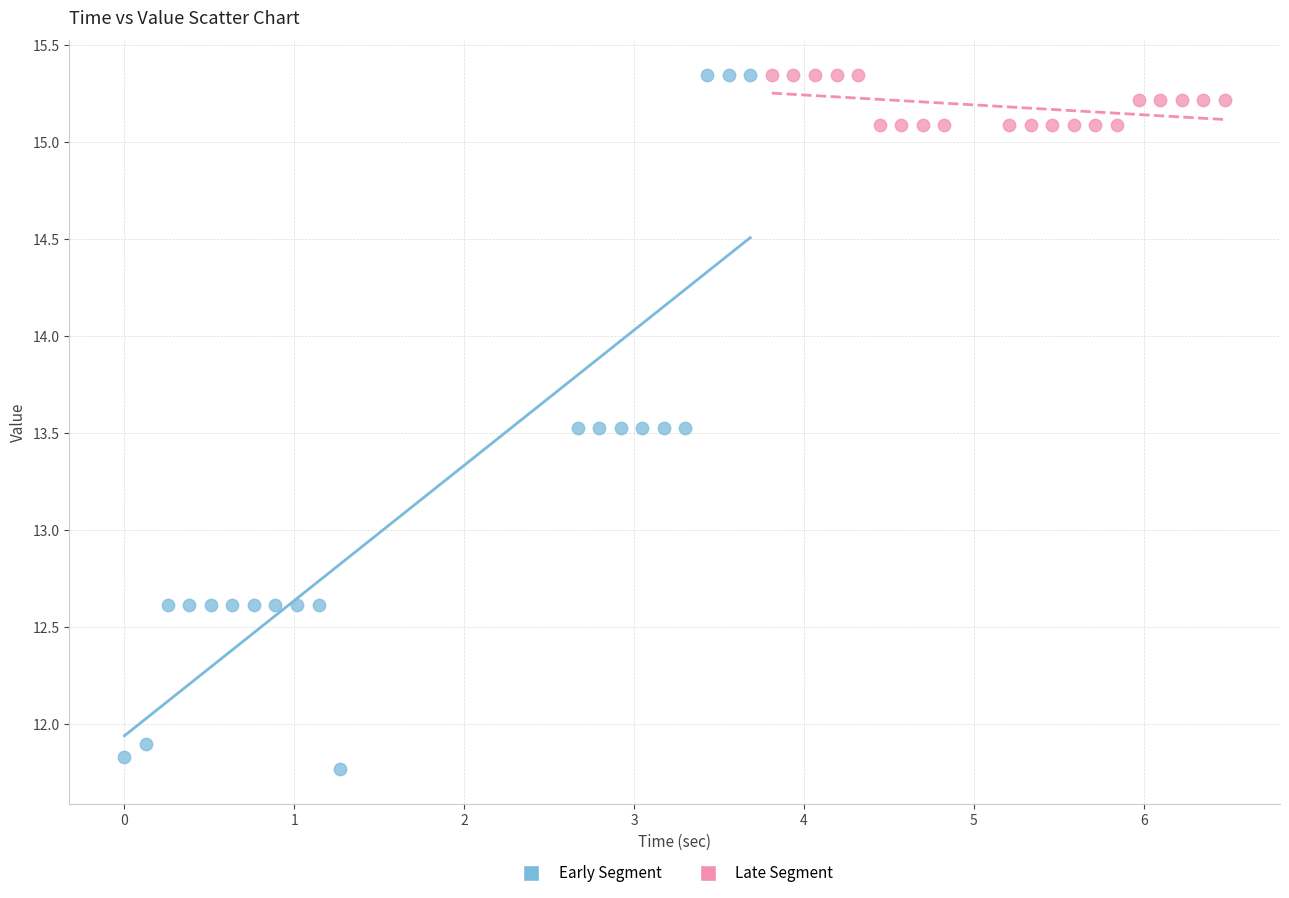

Which series contains the lowest Y value?

Early Segment